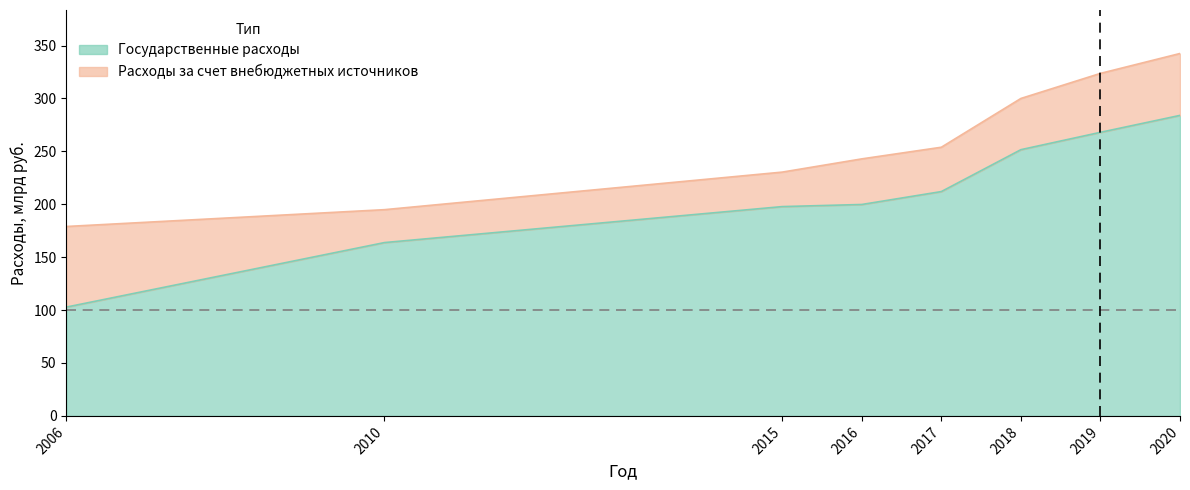

What is the value of the 3rd point from the left?

197.8